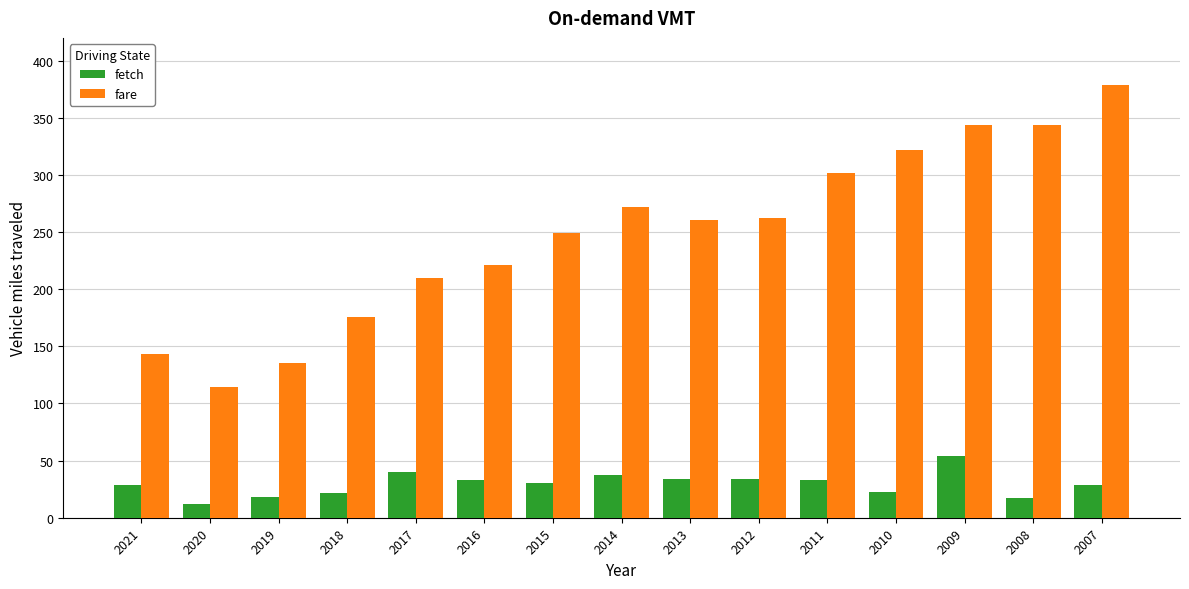

Is the value of fare at 2008 greater than the value of fetch at 2020?

Yes